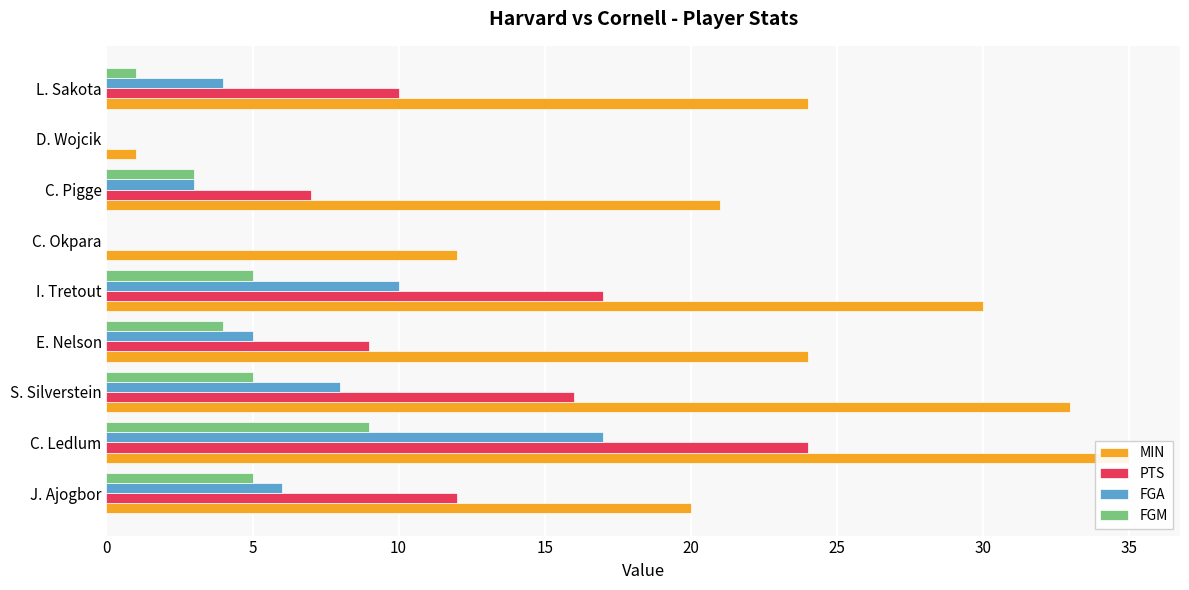

Reading right to left, list all the values displayed in this chart.

MIN: 24	1	21	12	30	24	33	35	20
PTS: 10	0	7	0	17	9	16	24	12
FGA: 4	0	3	0	10	5	8	17	6
FGM: 1	0	3	0	5	4	5	9	5